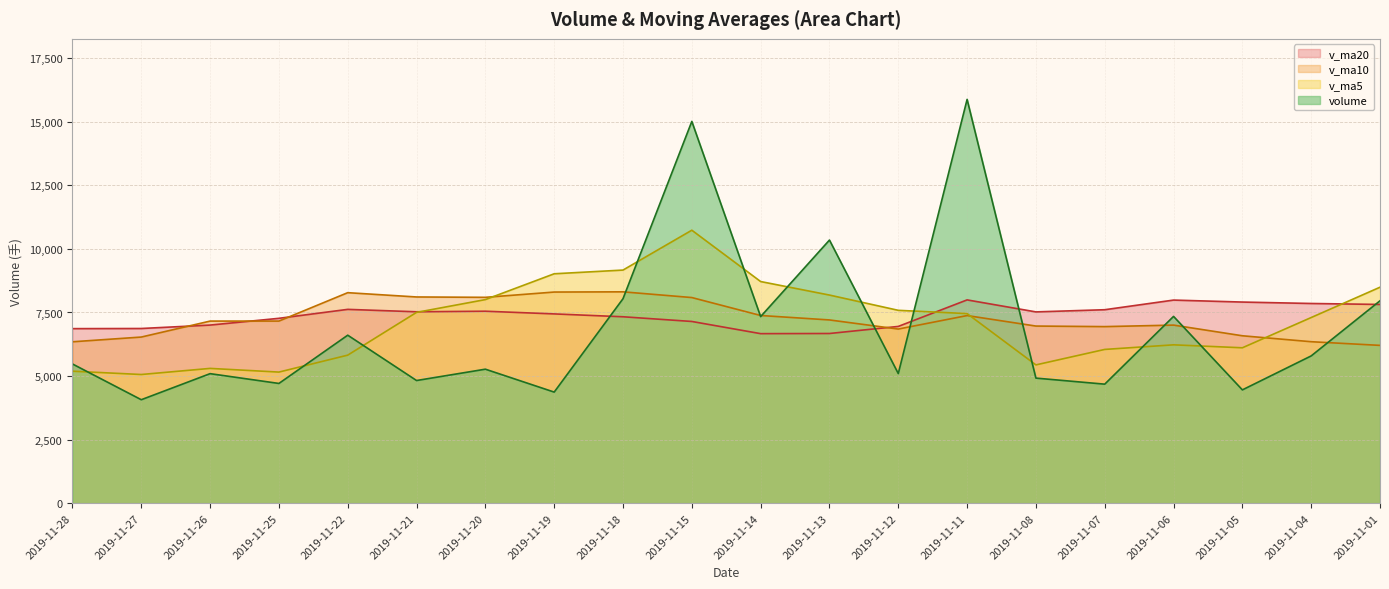

Reading right to left, list all the values displayed in this chart.

volume: 7960.1	5792.0	4456.0	7346.0	4681.1	4919.0	15881.0	5098.0	10348.7	7338.0	15015.5	8042.0	4369.0	5270.0	4824.0	6607.0	4709.0	5094.0	4069.0	5475.5
v_ma5: 8493.8	7301.4	6111.6	6227.8	6047.1	5438.8	7456.6	7585.0	8185.6	8716.9	10736.2	9168.4	9022.6	8006.9	7504.1	5822.4	5155.8	5300.8	5060.6	5190.9
v_ma10: 6206.3	6350.5	6584.2	7003.7	6944.6	6966.3	7379.0	6848.3	7206.7	7382.0	8087.5	8312.5	8303.8	8096.2	8110.5	8279.3	7162.1	7161.7	6533.8	6347.5
v_ma20: 7815.9	7854.2	7910.3	7987.9	7608.8	7523.2	7995.3	6951.7	6673.6	6667.6	7146.9	7331.5	7444.0	7550.0	7527.6	7622.8	7270.6	7005.0	6870.2	6864.8